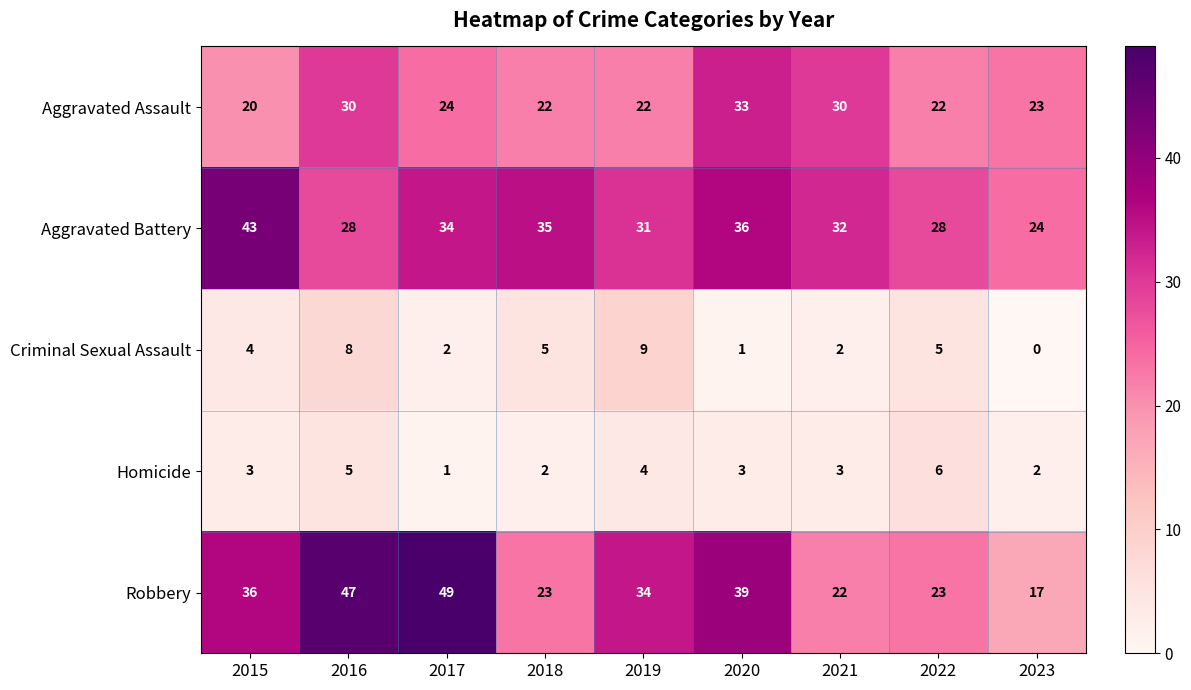

The Aggravated Assault series shows 54 at 2020. True or false?

False